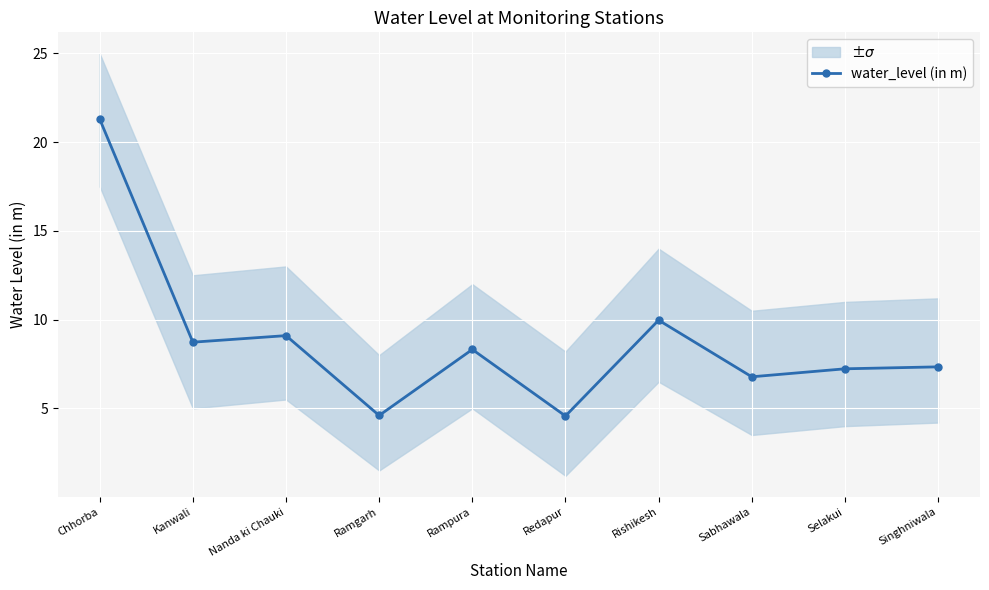

Is it true that the value at Chhorba is 12.8?

False